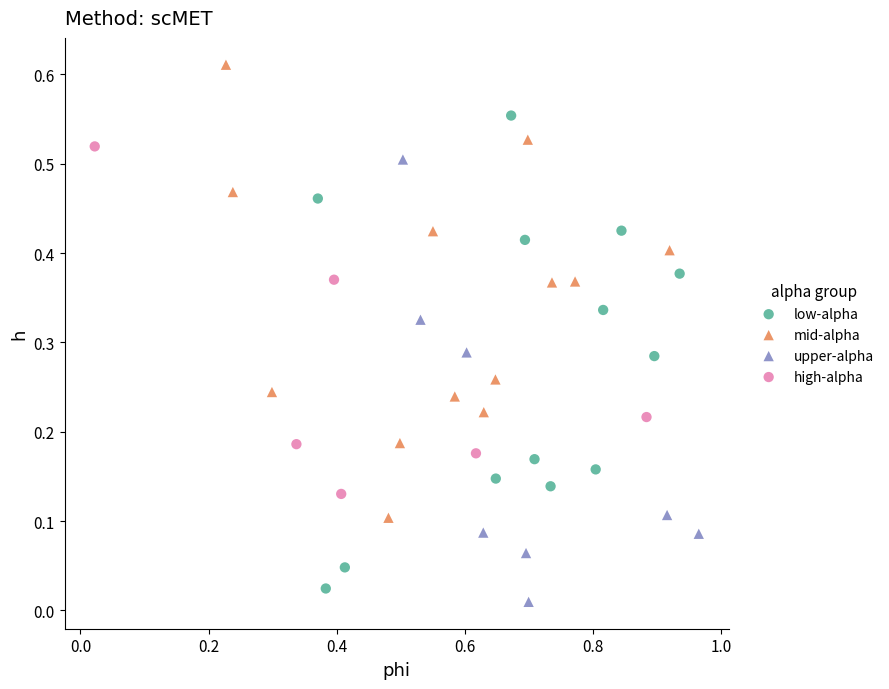

Which series reaches the maximum Y coordinate?

mid-alpha